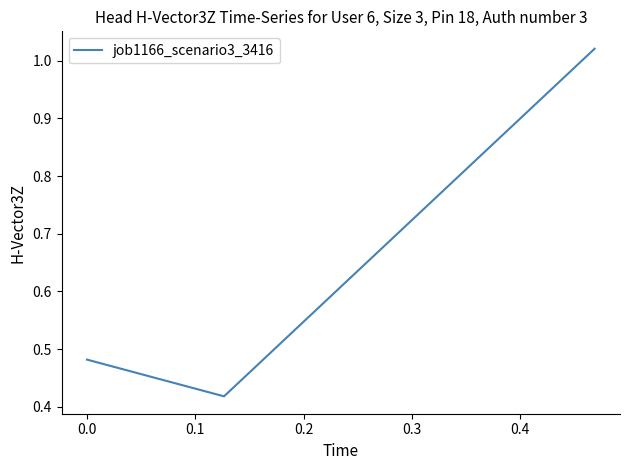

What is the difference between the maximum and minimum values?

0.6